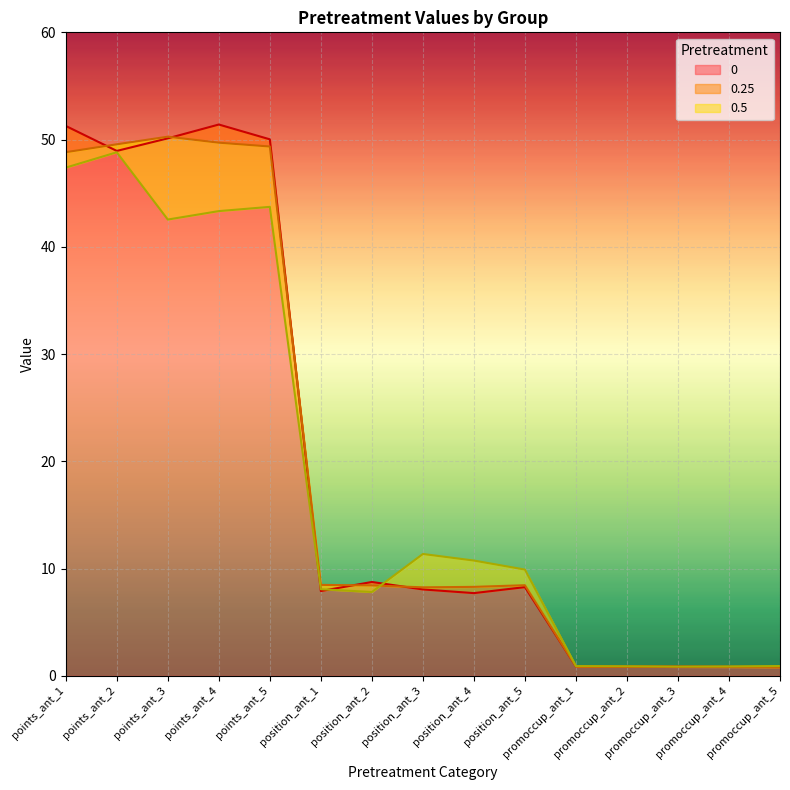

True or false: 0 and 0.25 intersect in this chart.

True